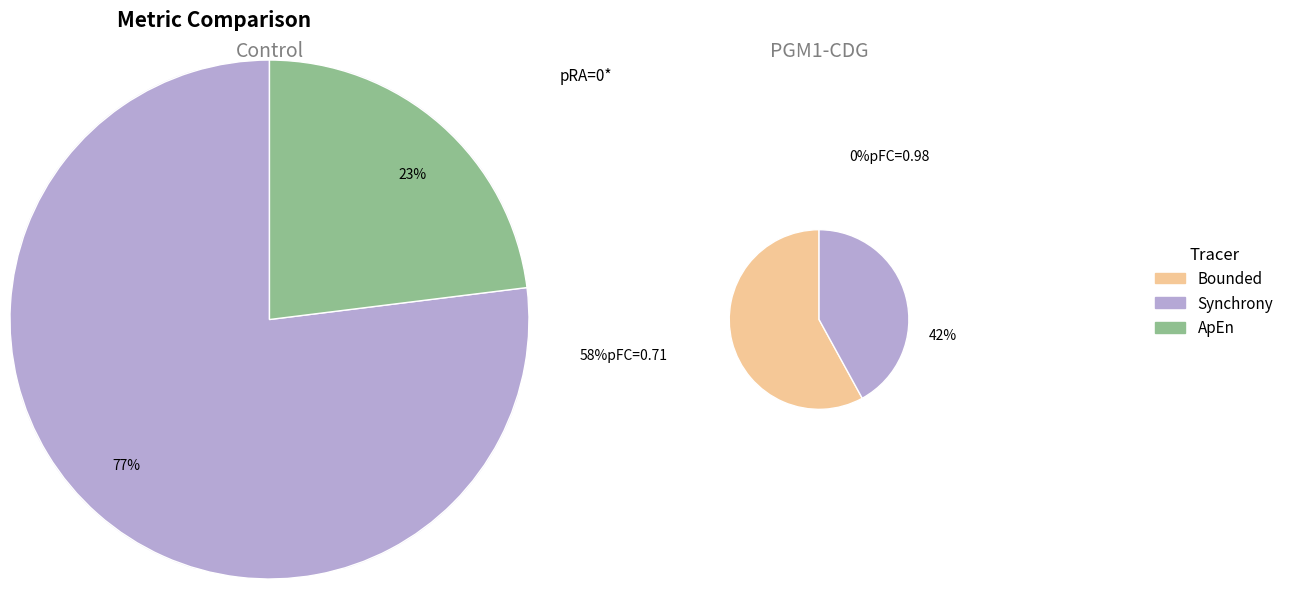

Which series has the largest range (max minus min)?

Bounded